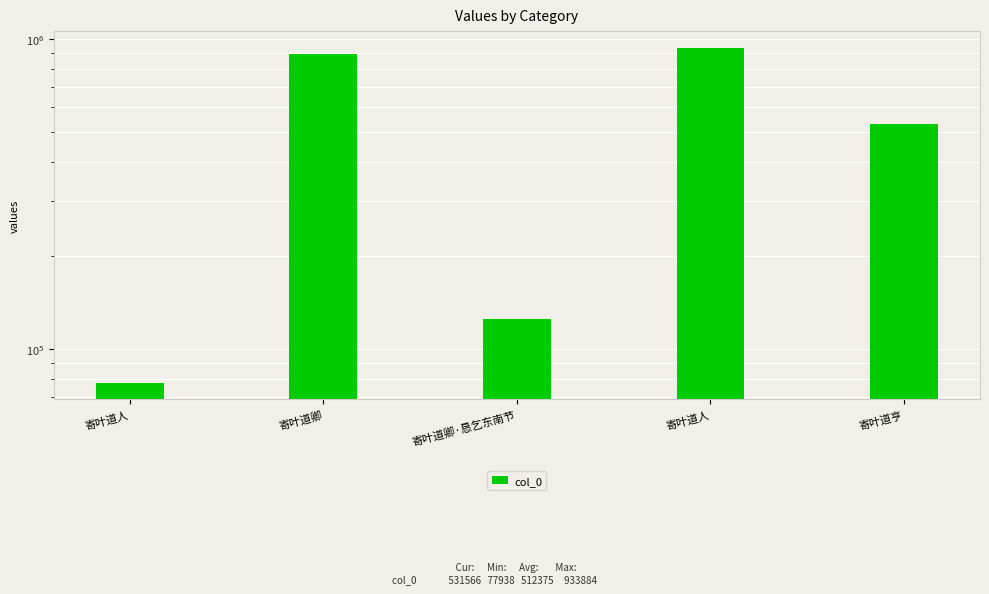

What is the ratio of the value at 寄叶道卿 to the value at 寄叶道人?

1.0